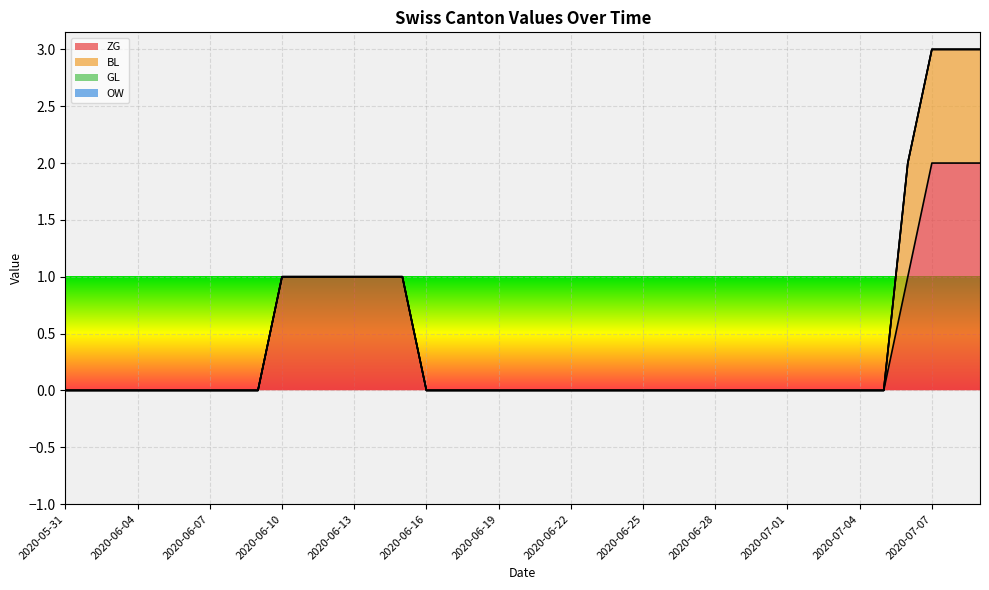

How many data points in ZG are above 0?

10